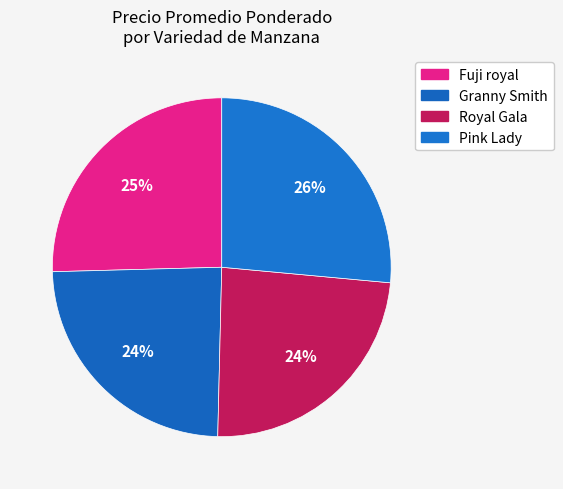

To the nearest percent, what is the average slice percentage?

25%